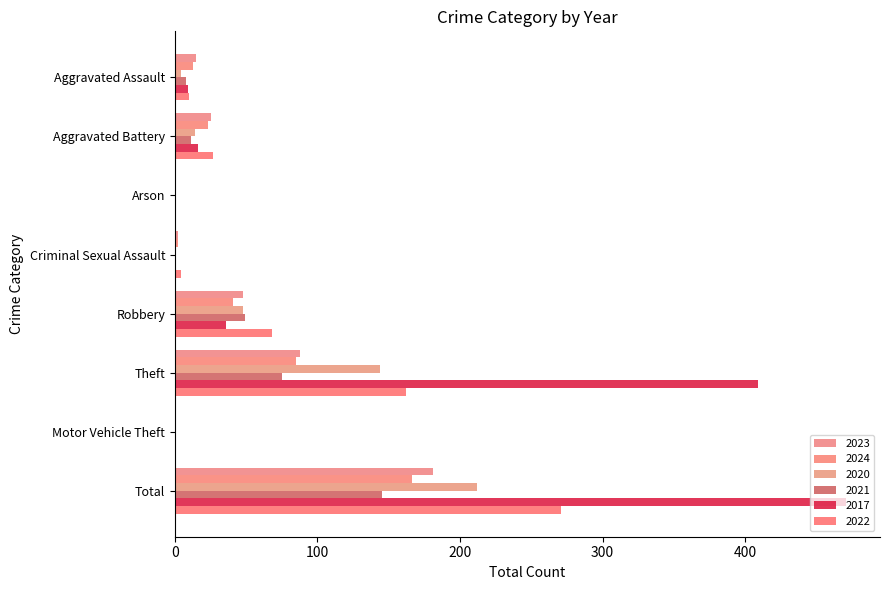

Which has a higher value, Aggravated Assault or Total?

Total